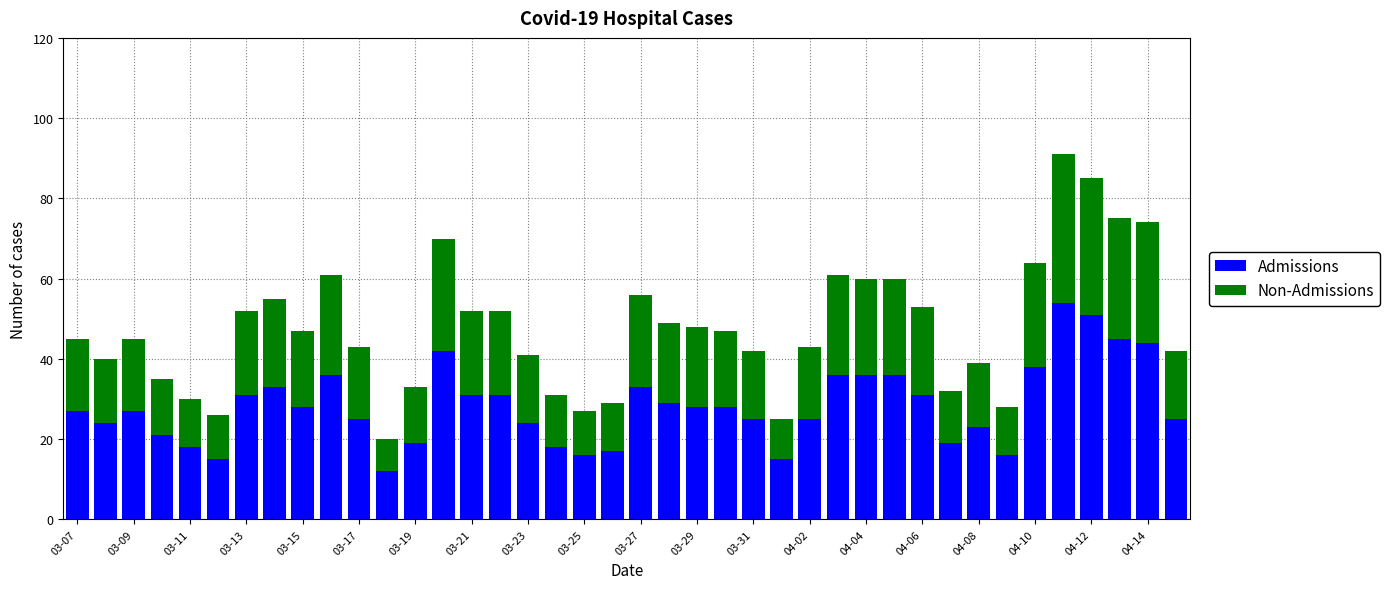

What is the average value of the Admissions series?

28